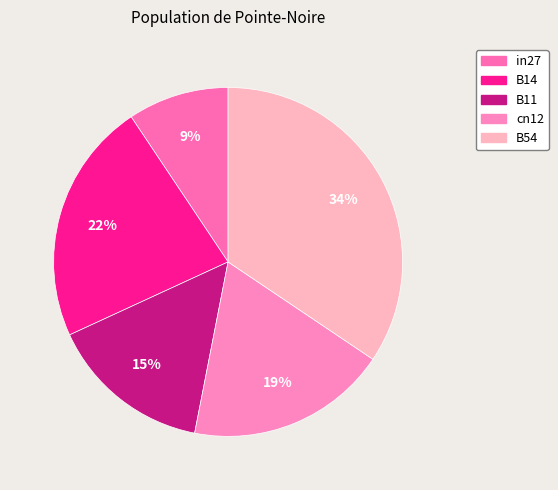

Is it true that in27 is 9% of the pie?

True